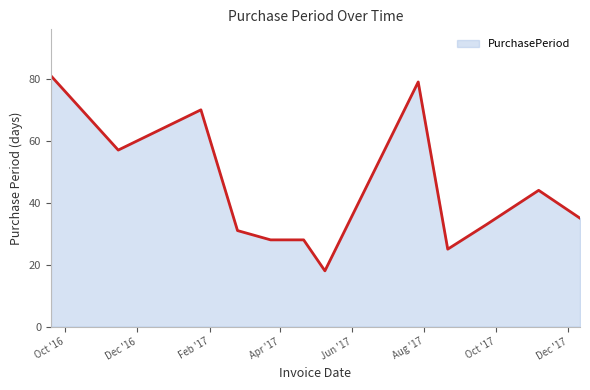

What is the smallest value displayed?

18